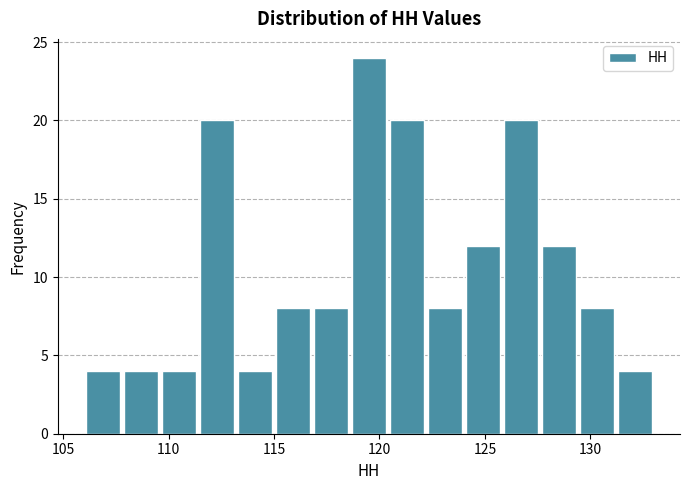

Around what value on the x-axis is the tallest bar? Give the approximate position of its centre, as read against the axis.

119.5